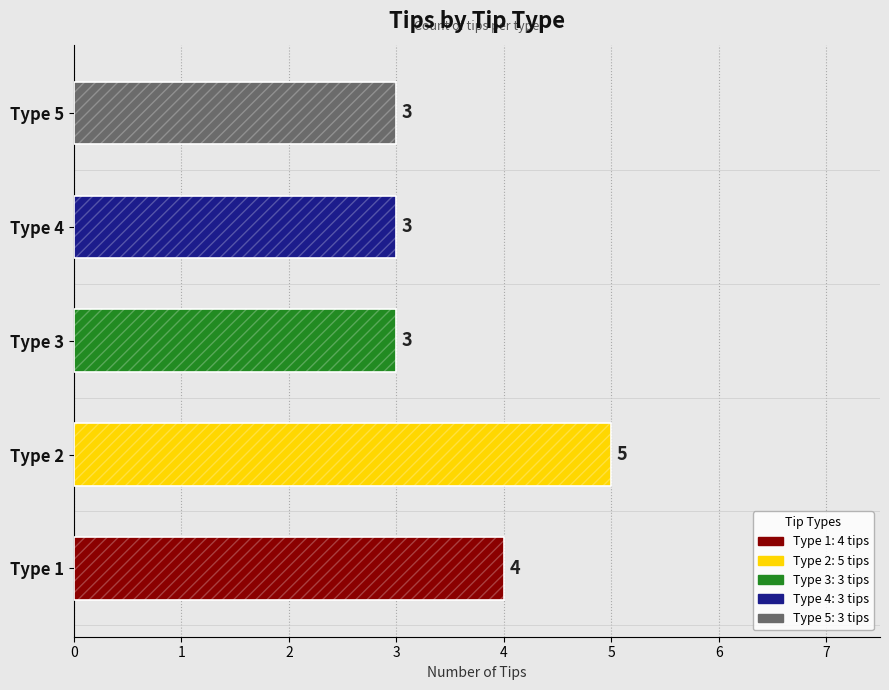

Where is the data nearest to the value 4?

1